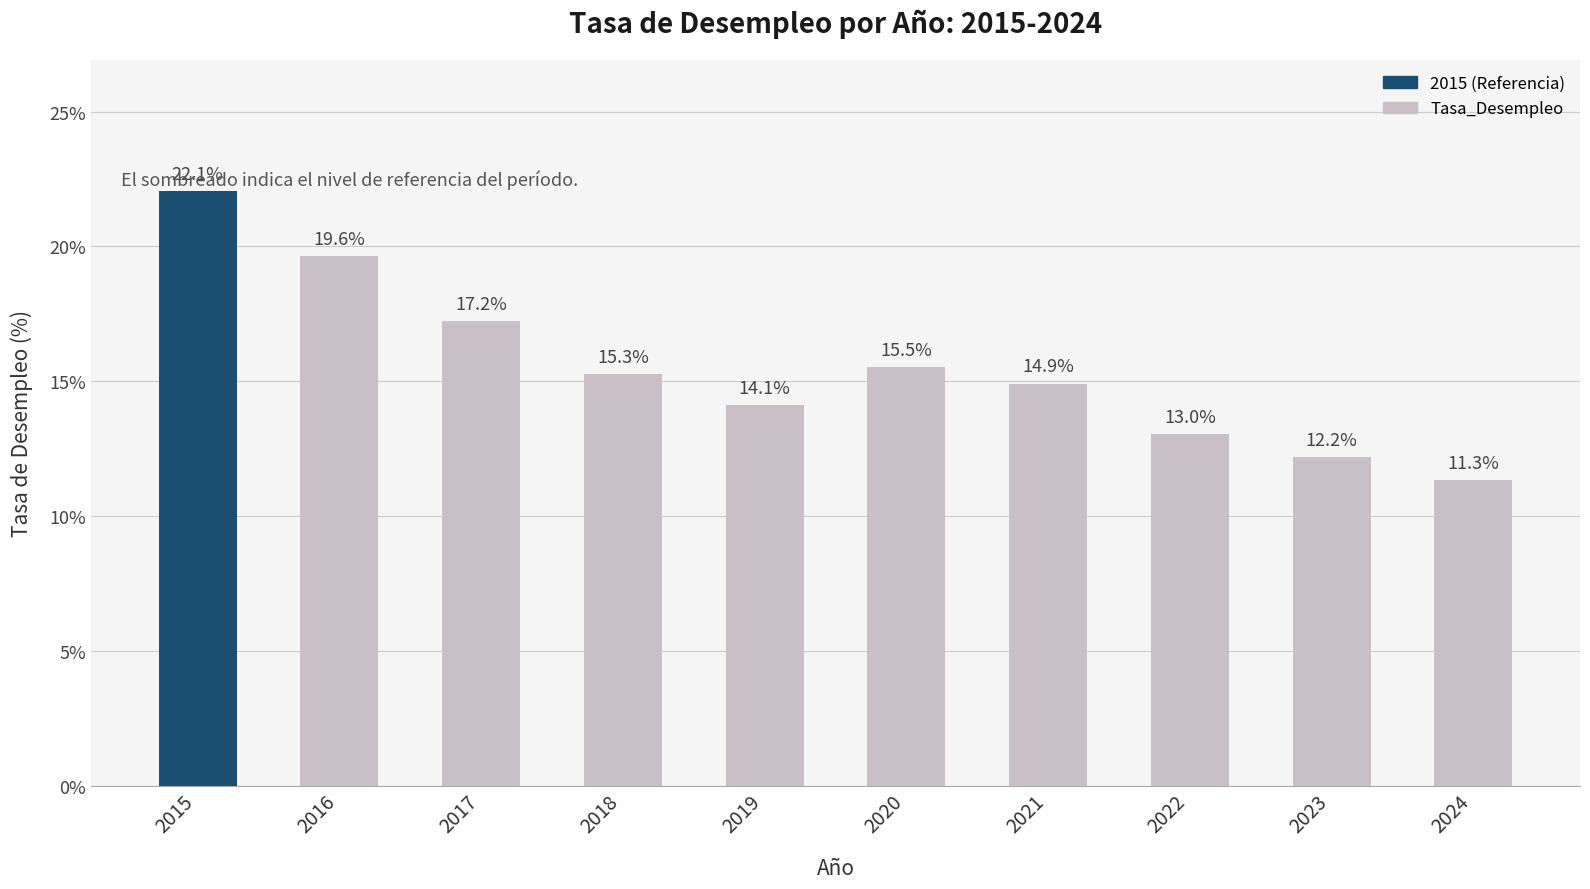

Rank the categories by value from lowest to highest.

2024, 2023, 2022, 2019, 2021, 2018, 2020, 2017, 2016, 2015